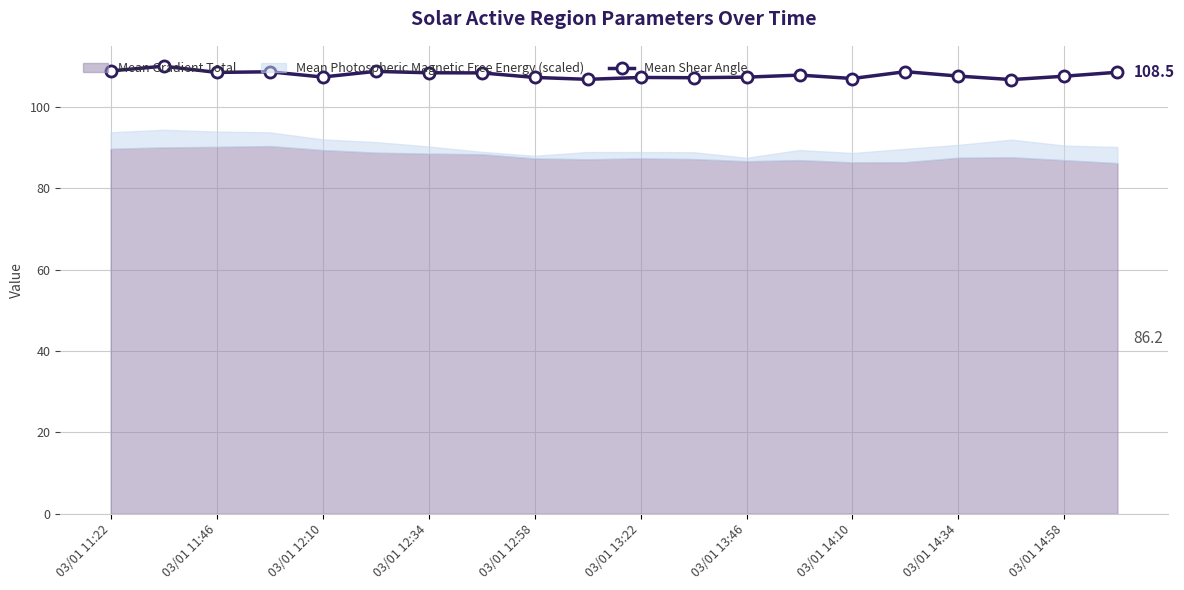

The value of Mean Shear Angle at 03/01 12:58 is 107.2. True or false?

True